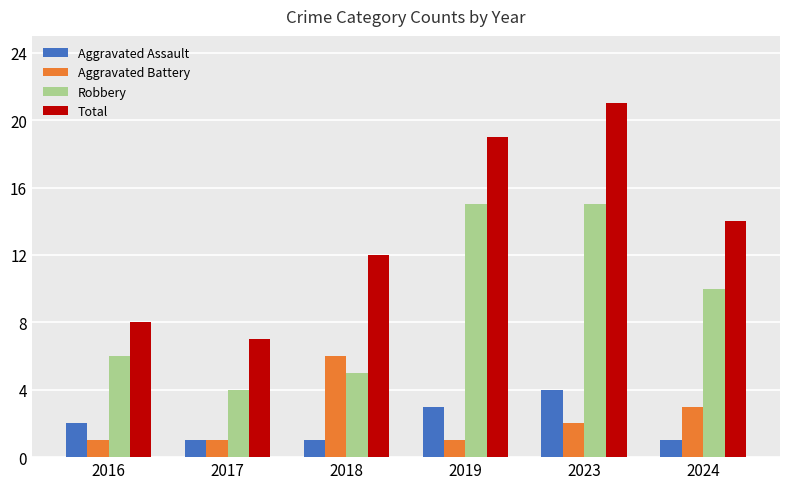

Which series has the largest range (max minus min)?

Total